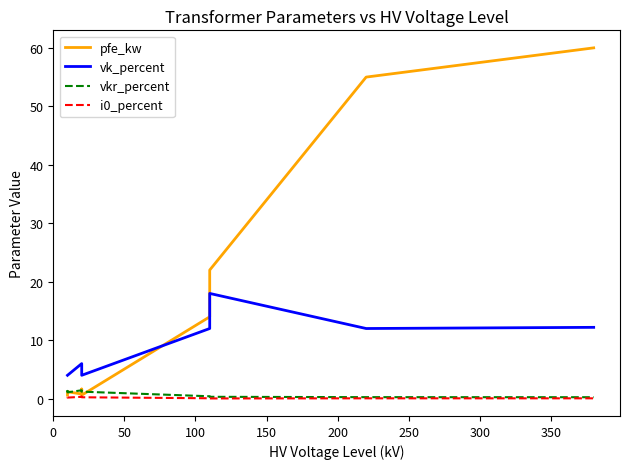

What are all the series names shown in the legend?

pfe_kw, vk_percent, vkr_percent, i0_percent